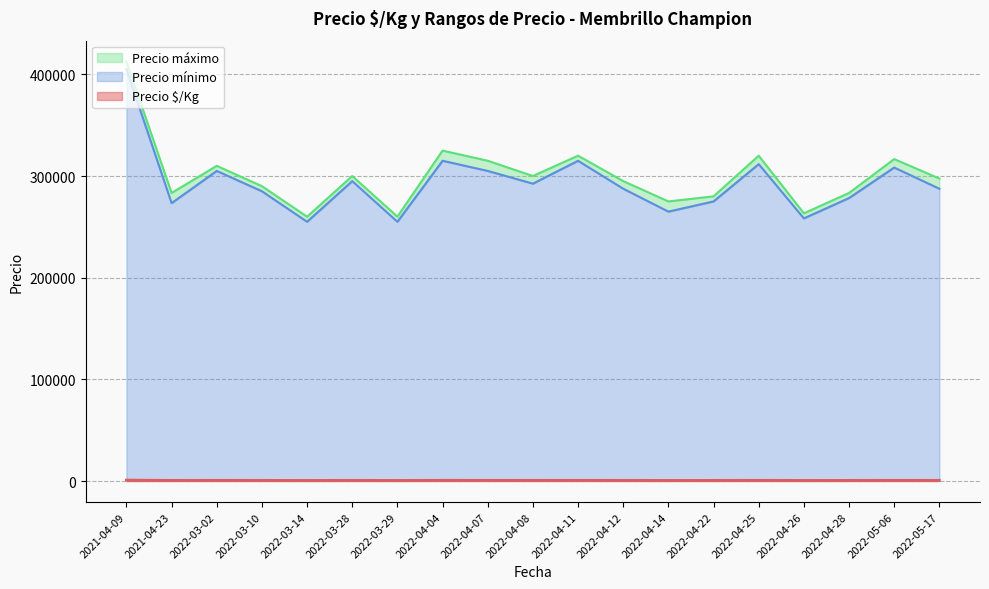

What is the sum of all Precio $/Kg values?

12530.5